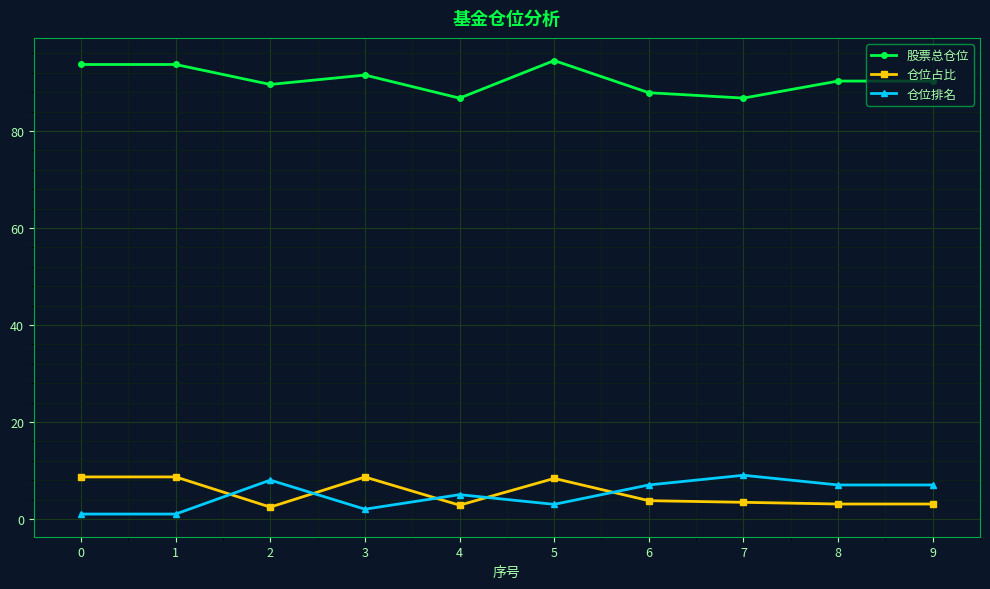

What is the total value across all series at 9?

100.4